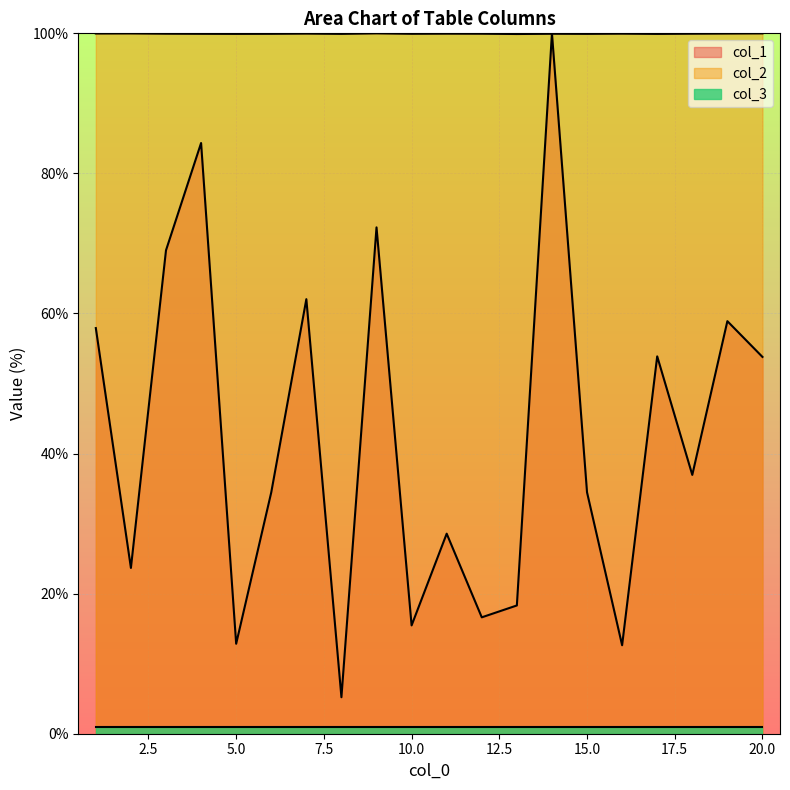

At which category does col_2 reach its first local peak?

2